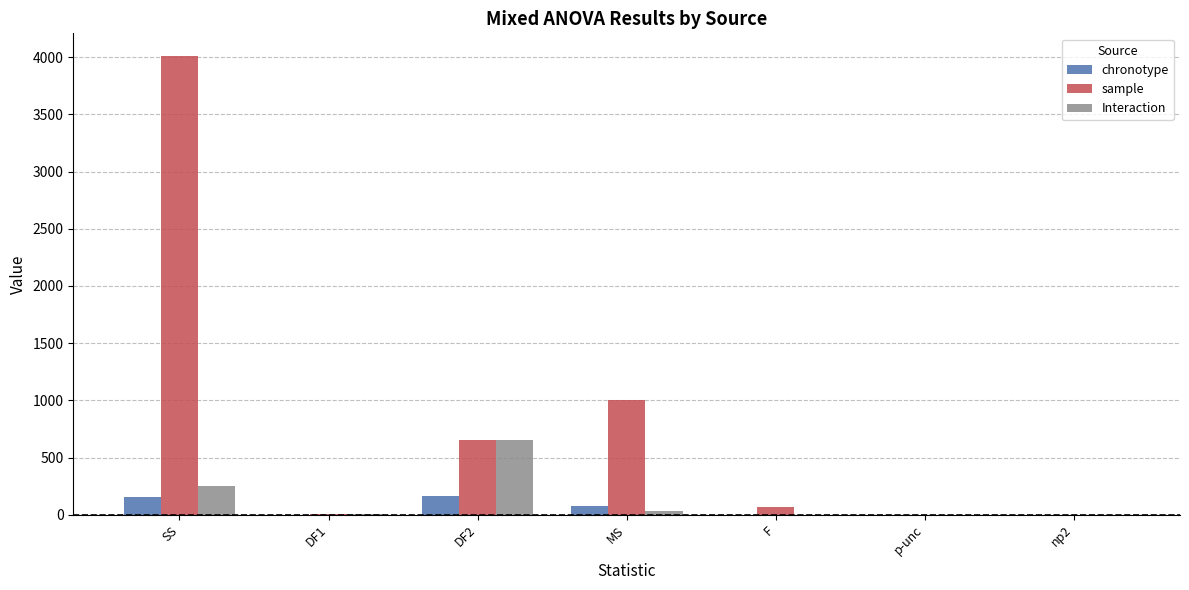

Is the value of Interaction at DF2 greater than the value of chronotype at F?

Yes